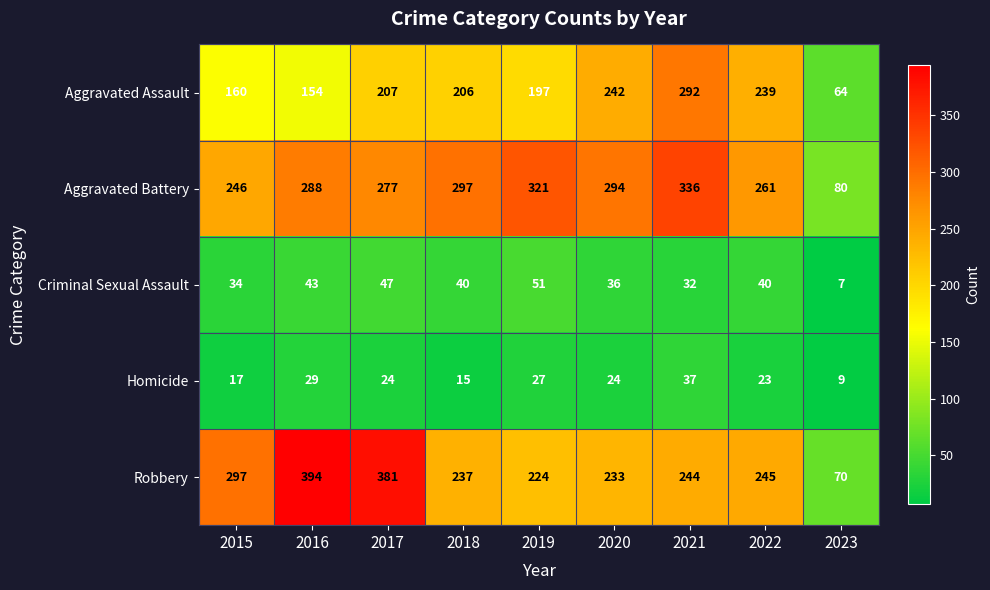

Which category has the lowest value across all series?

2023